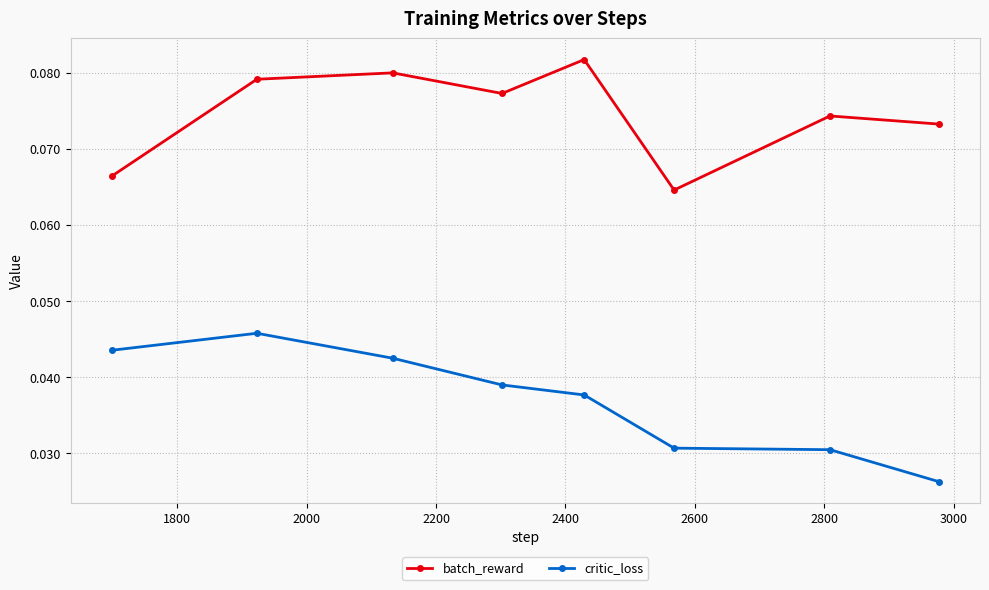

Count the critic_loss values in the range 0 to 1.

8